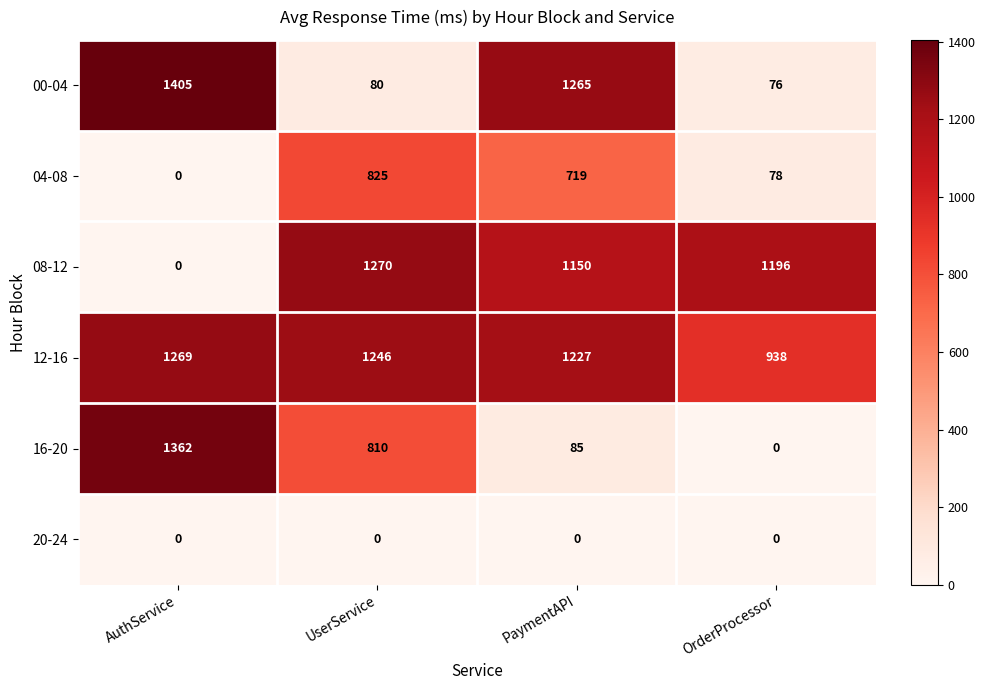

Rank the series by their maximum value, from highest to lowest.

00-04, 16-20, 08-12, 12-16, 04-08, 20-24